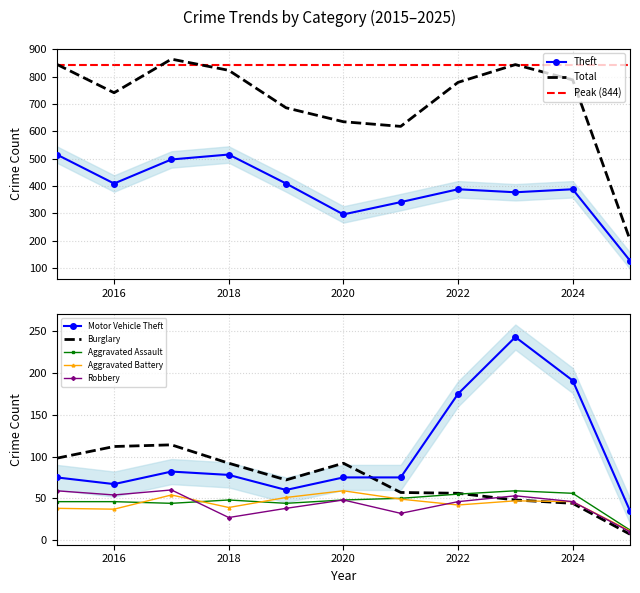

Between 2015 and 2023, which is larger?

2023